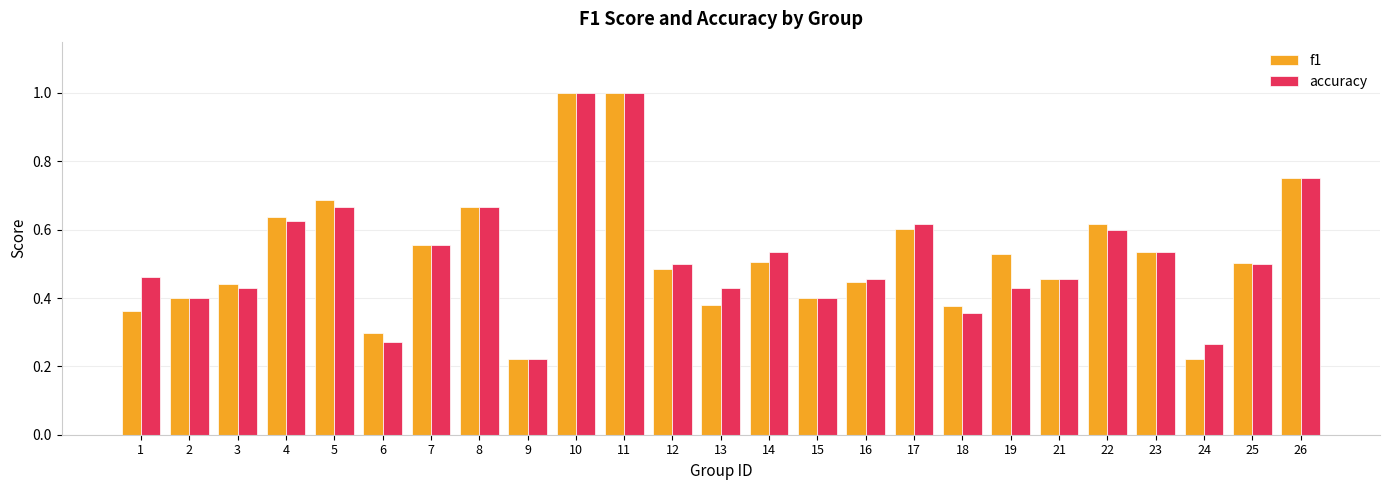

Is the value of f1 at 11 greater than the value of accuracy at 26?

Yes